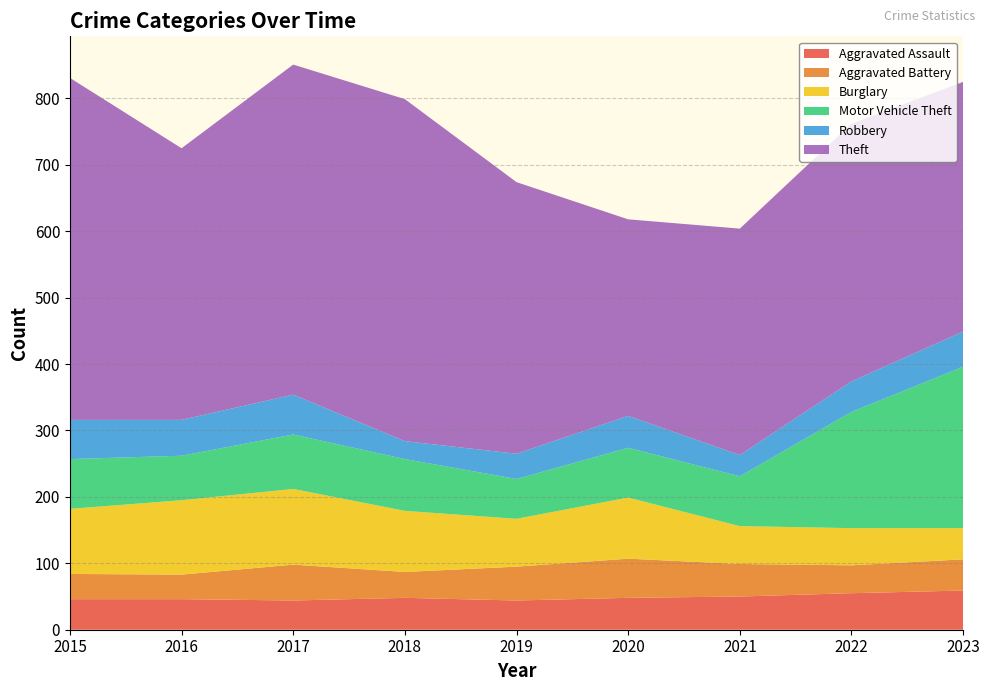

Reading left to right, what are all the values shown in this chart?

Aggravated Assault: 46	46	44	48	44	48	50	55	59
Aggravated Battery: 38	37	54	39	51	59	49	42	47
Burglary: 98	112	114	92	72	92	57	56	47
Motor Vehicle Theft: 75	67	82	78	60	75	75	175	243
Robbery: 59	54	60	27	38	48	32	46	53
Theft: 515	409	497	515	409	296	341	388	376